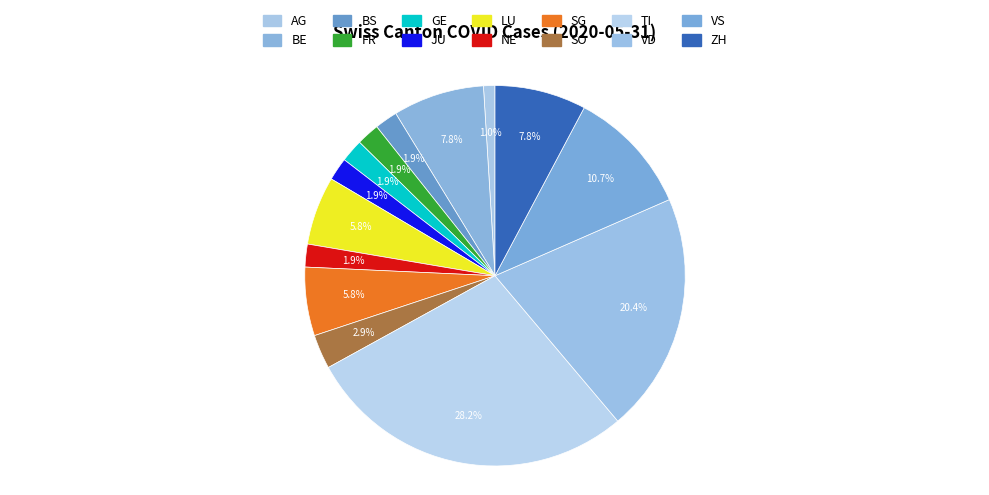

How many slices are in this pie chart?

14